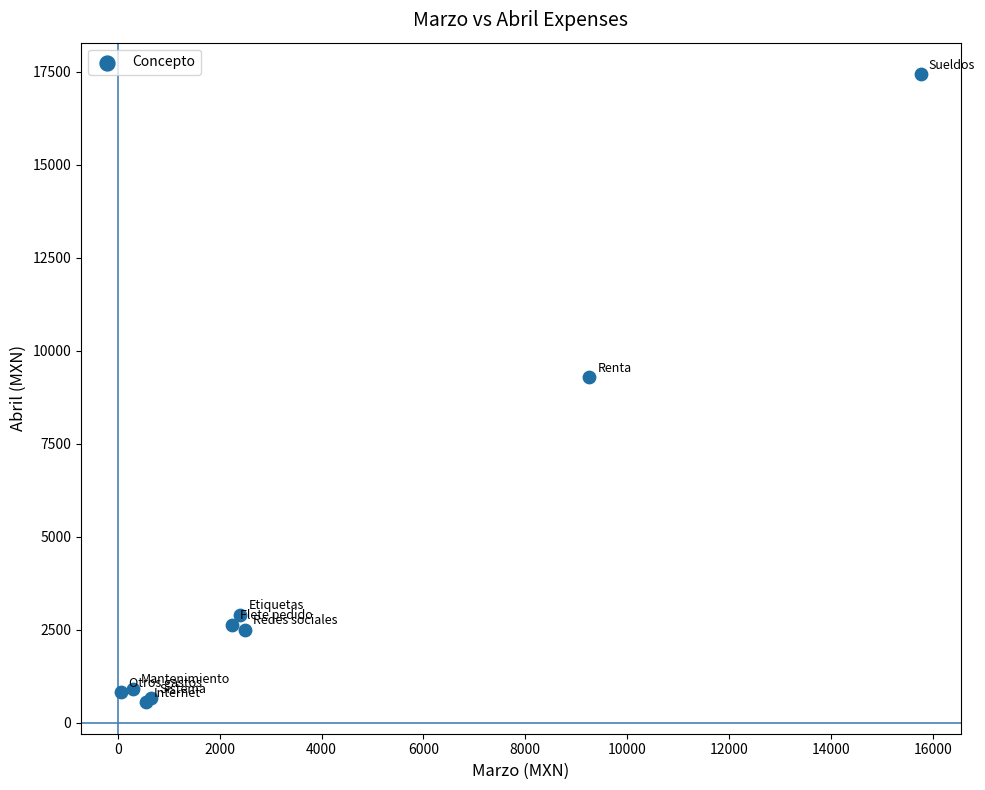

What Y value in the scatter plot is closest to 8991?

9280.0